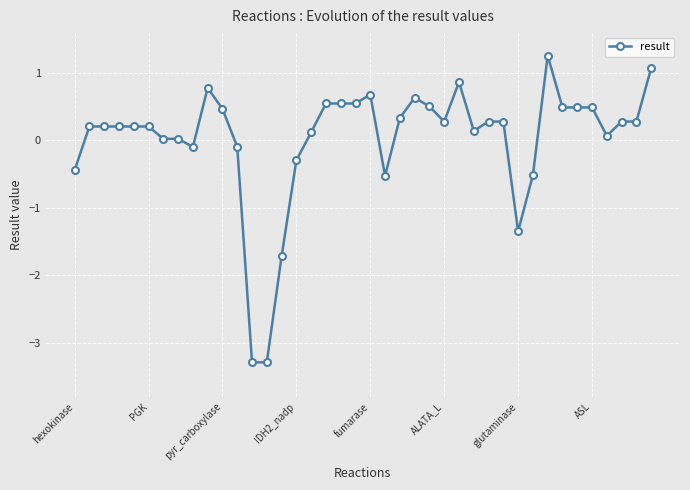

What is the difference between the second highest and second lowest values?

4.4